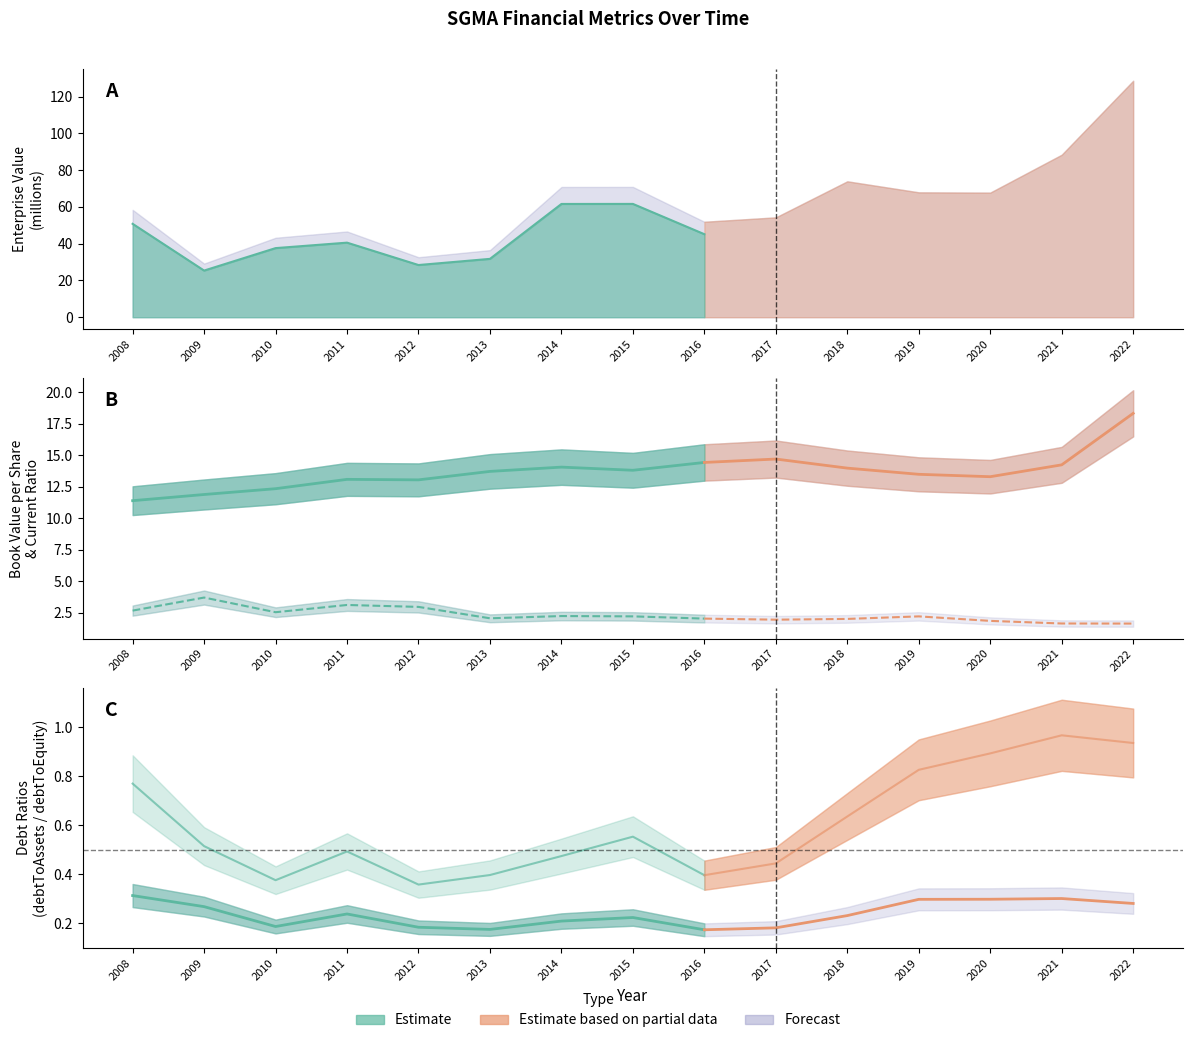

What is the value of the debtToEquity point at the 9th from the left?

0.4